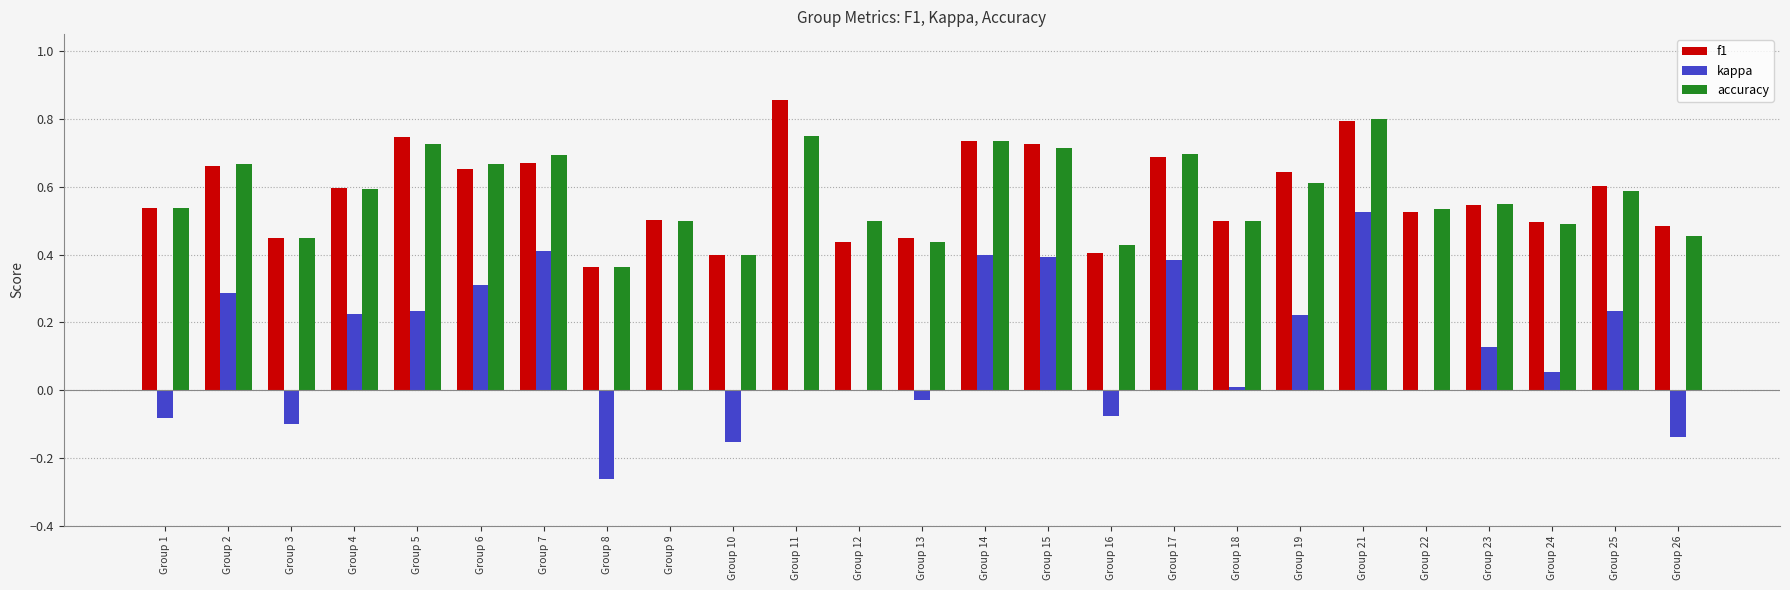

The f1 series shows 0.7 at Group 5. True or false?

True